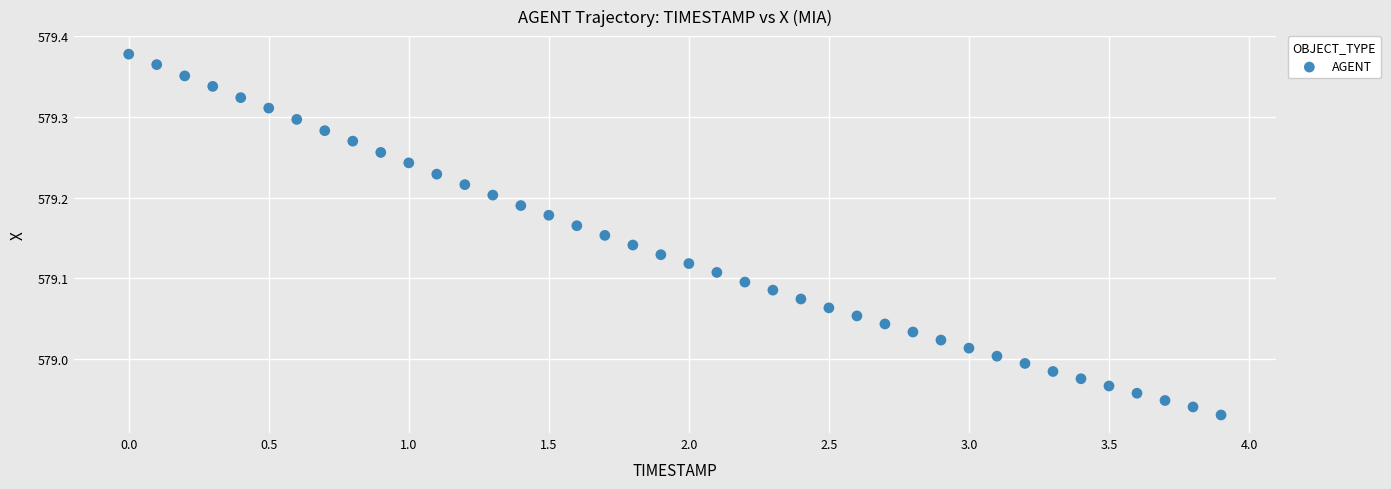

What is the range of Y values (max minus min)?

0.4